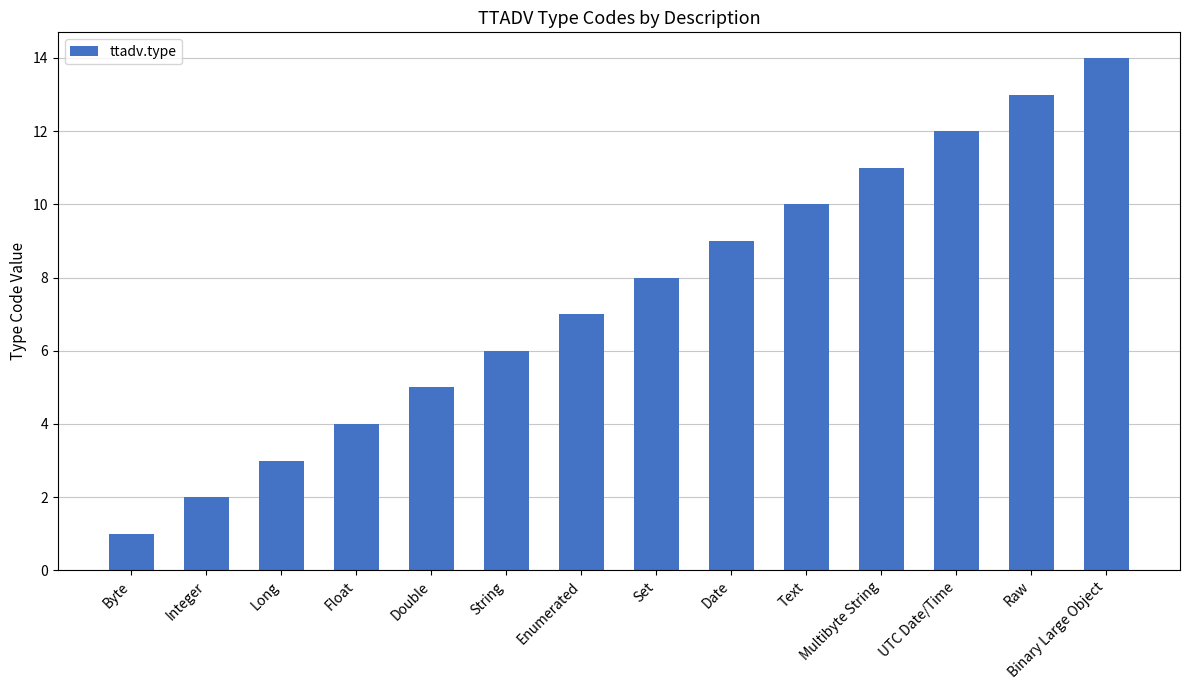

How many bars are there in total?

14